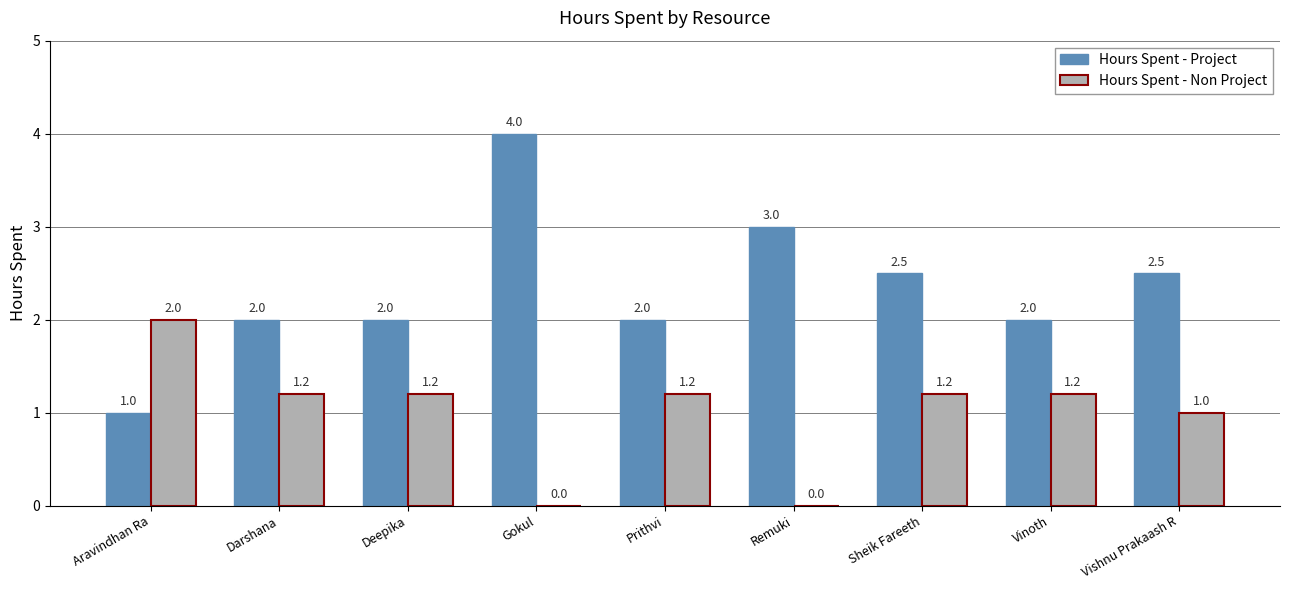

Which category has the highest value across all series?

Gokul